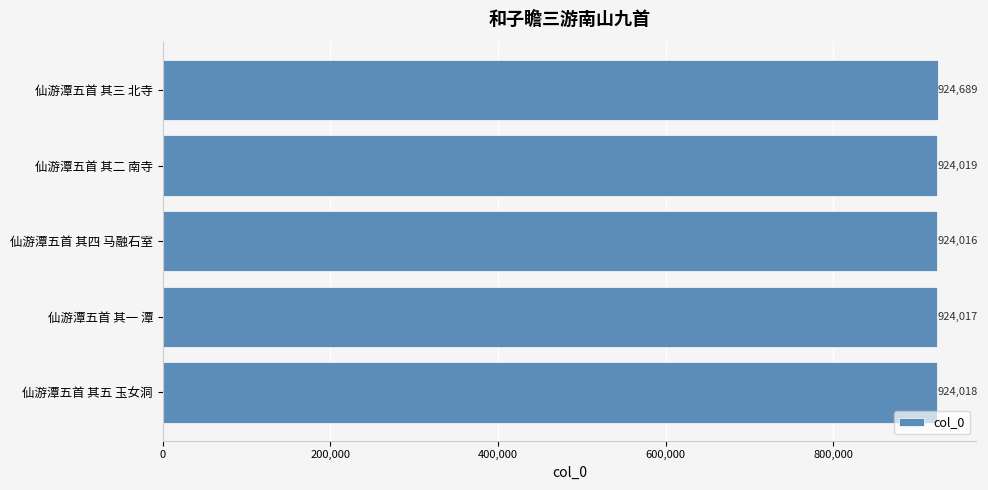

What is the greatest value displayed?

924689